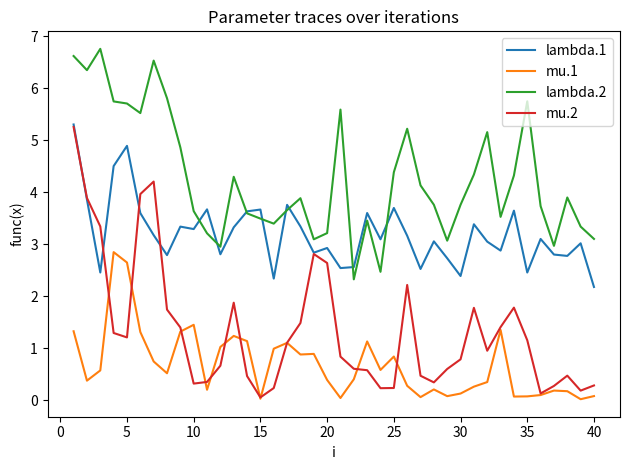

What are all the series names shown in the legend?

lambda.1, mu.1, lambda.2, mu.2